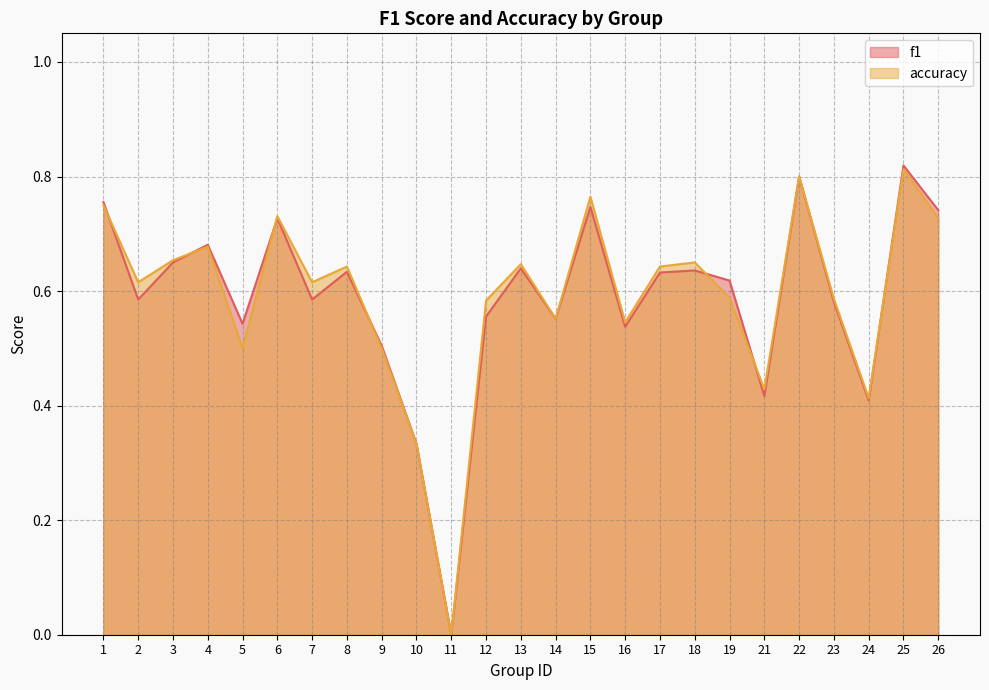

What is the value of the accuracy point at the 8th from the left?

0.6